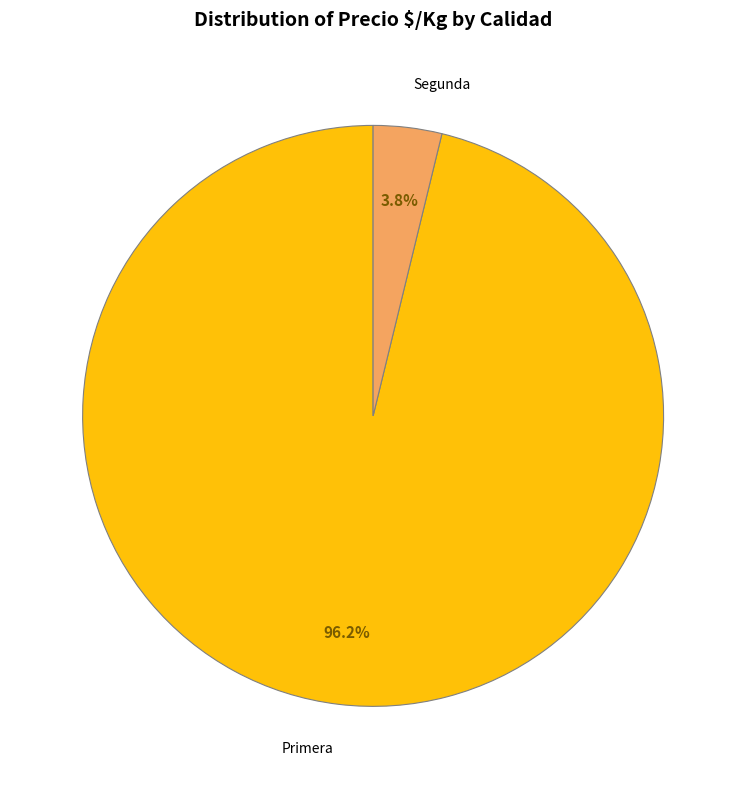

Rank the categories by value from highest to lowest.

Primera, Segunda